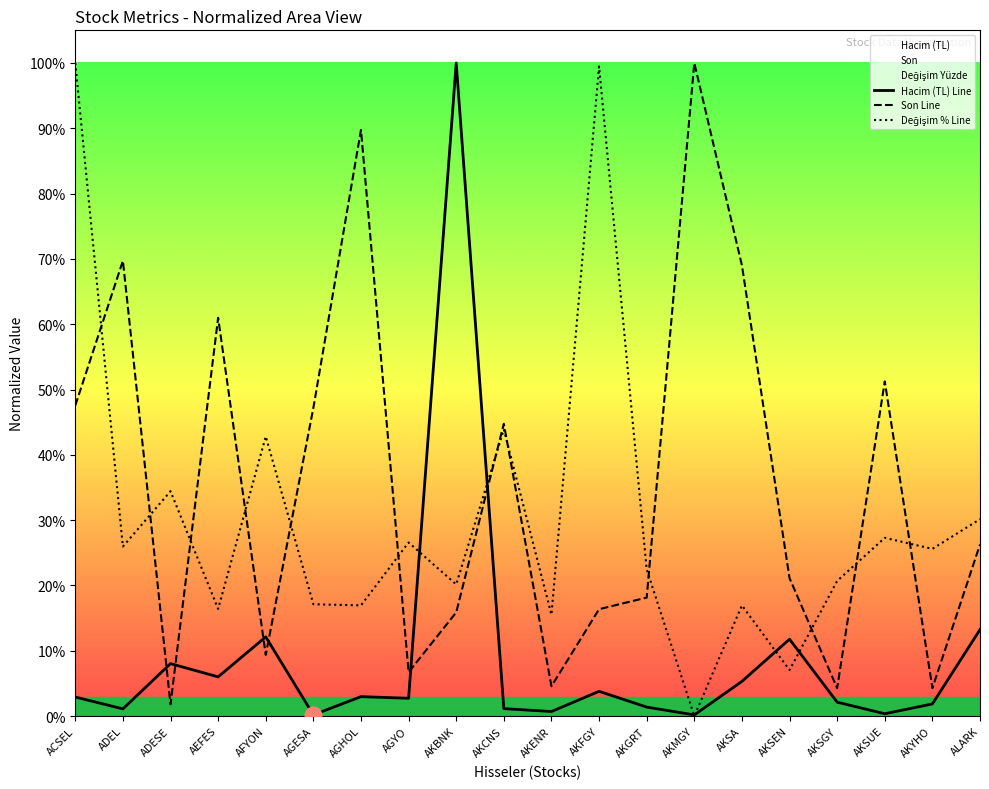

Reading left to right, list all the values displayed in this chart.

Hacim (TL) Line: 2.9	1.1	8.0	6.0	12.1	0.2	3.0	2.7	100.0	1.1	0.7	3.8	1.4	0.2	5.3	11.8	2.1	0.4	1.9	13.2
Son Line: 47.6	69.7	1.8	61.0	9.4	47.2	89.8	6.7	15.9	44.8	4.6	16.4	18.1	100.0	69.0	21.1	4.3	51.2	4.3	26.3
Değişim % Line: 100.0	26.0	34.4	16.4	42.8	17.1	16.9	26.6	20.2	43.9	15.5	99.5	22.5	0.0	16.9	7.0	20.7	27.3	25.6	30.2